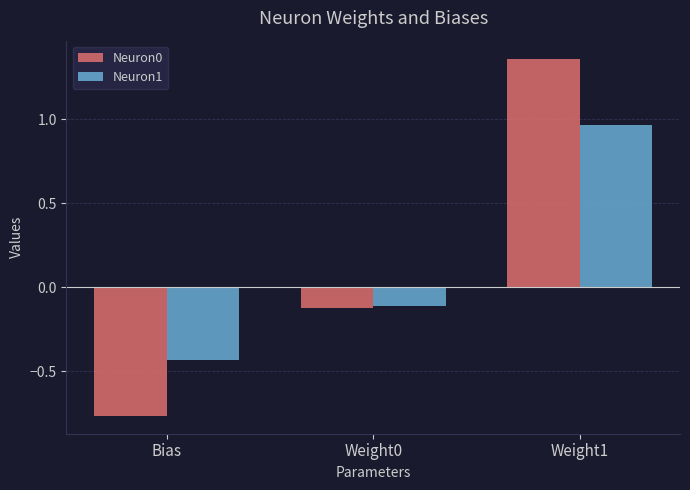

Rank the categories by Neuron1 value from highest to lowest.

Weight1, Weight0, Bias